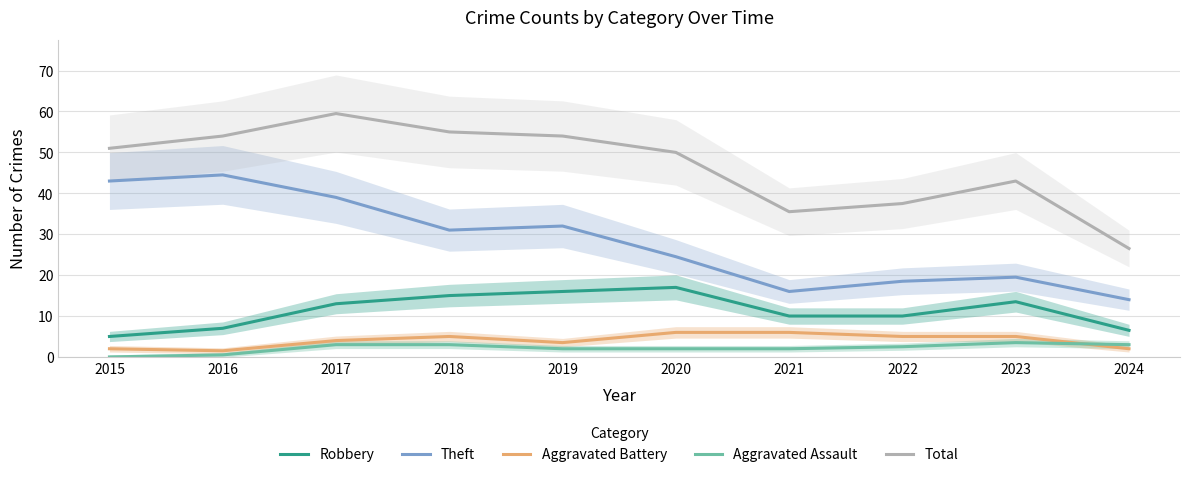

True or false: Theft has a value of 30.1 at 2023.

False